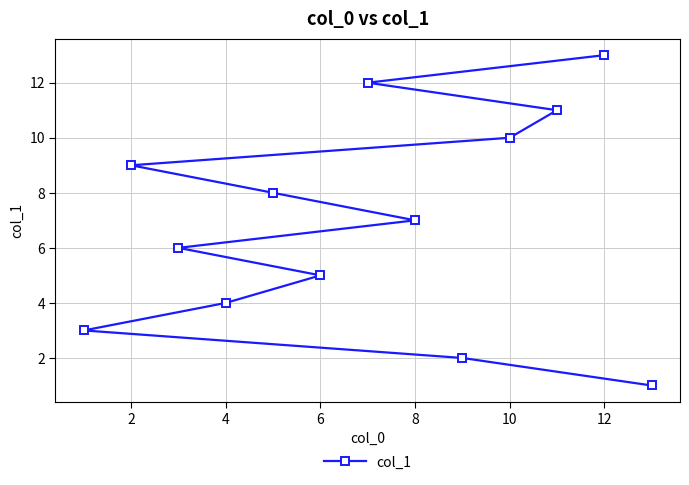

What is the sum of the values at 8 and 0?

10